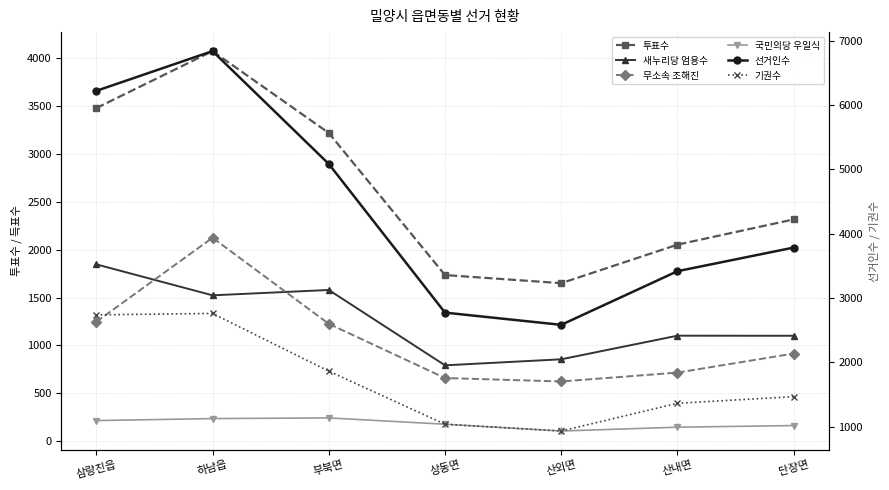

Where is 기권수 nearest to the value 1845?

부북면